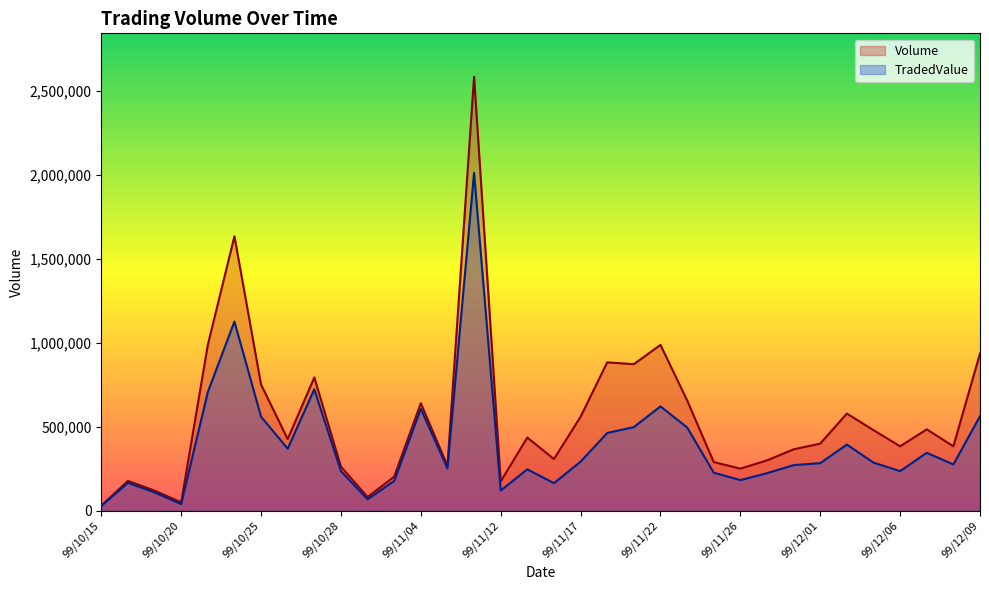

What is the maximum value for Volume?

2585000